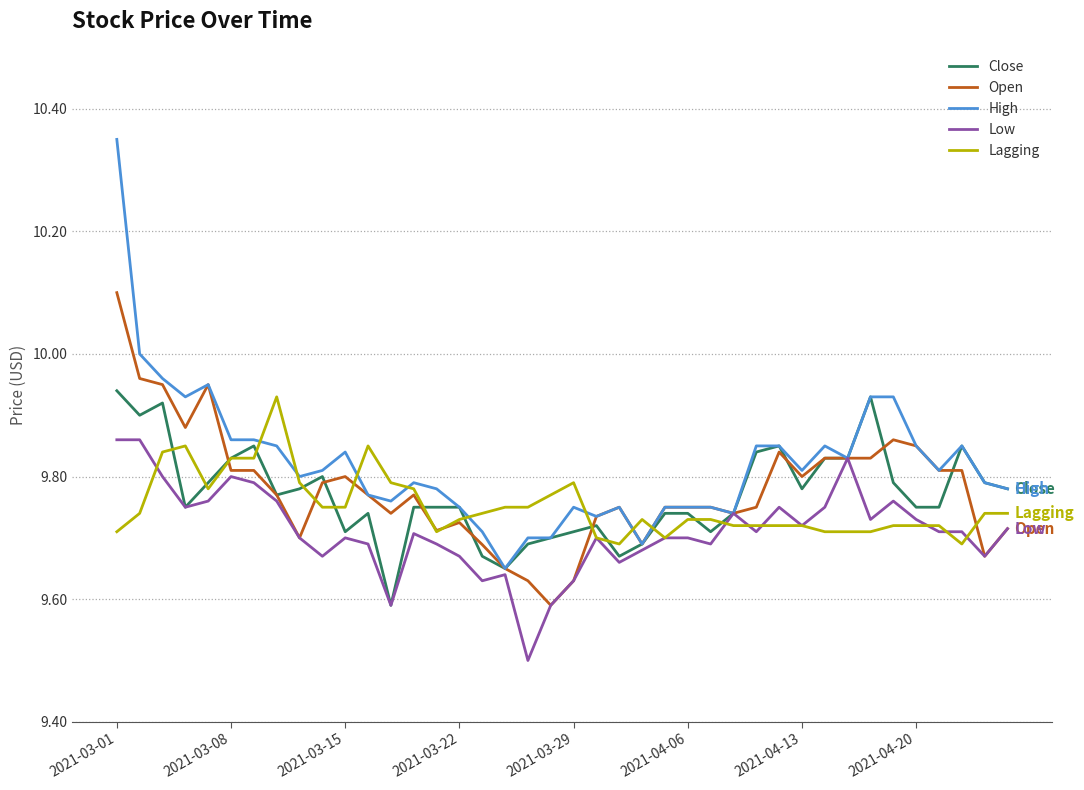

What is the smallest value displayed?

9.5